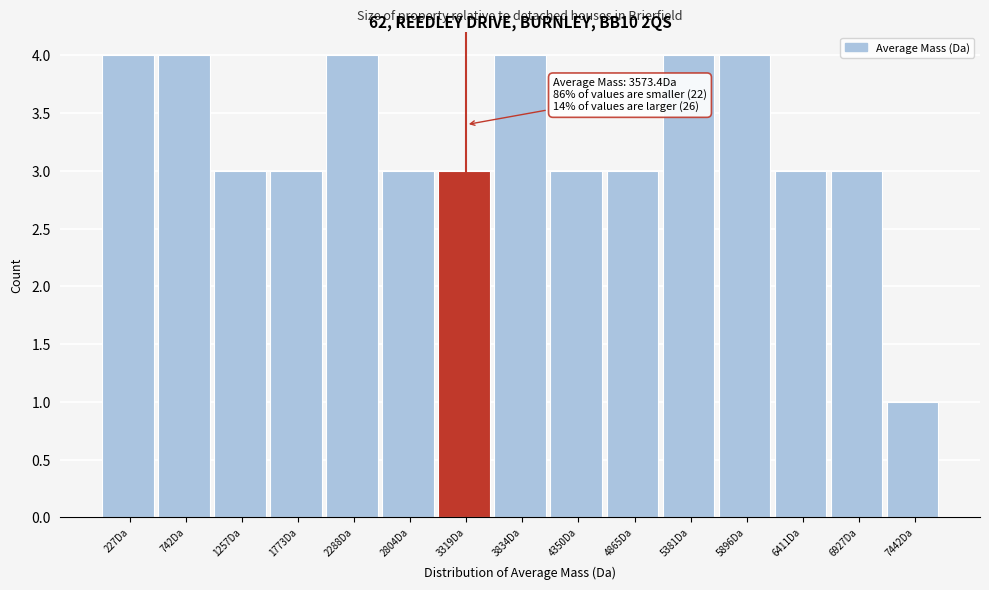

Reading right to left, extract all data points from this chart.

1	3	3	4	4	3	3	4	3	3	4	3	3	4	4